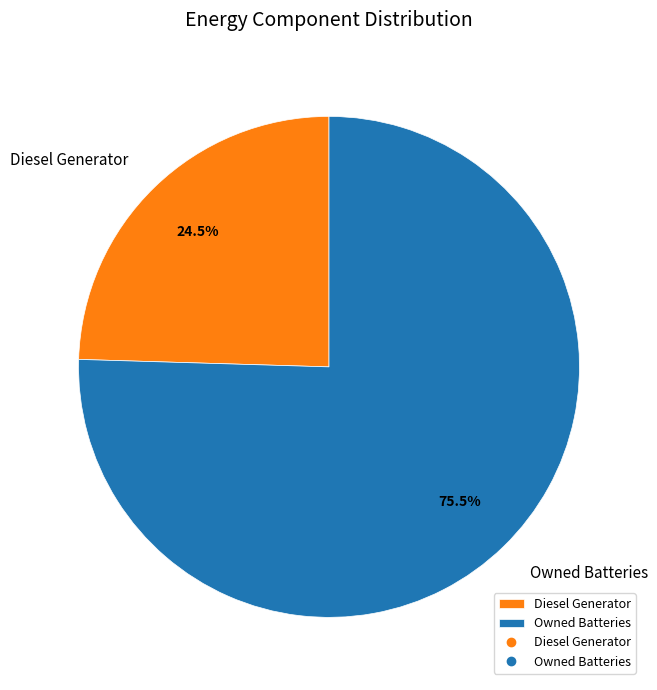

How many segments does this pie chart have?

2